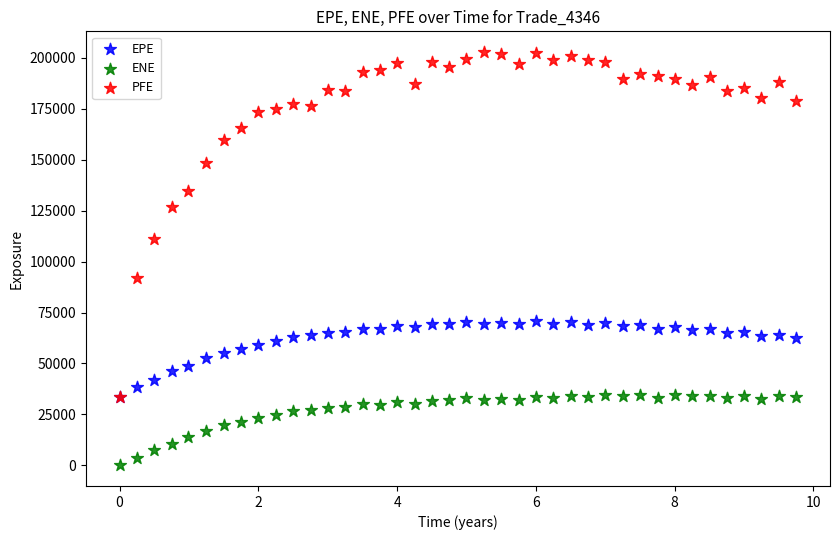

Which series contains the lowest Y value?

ENE